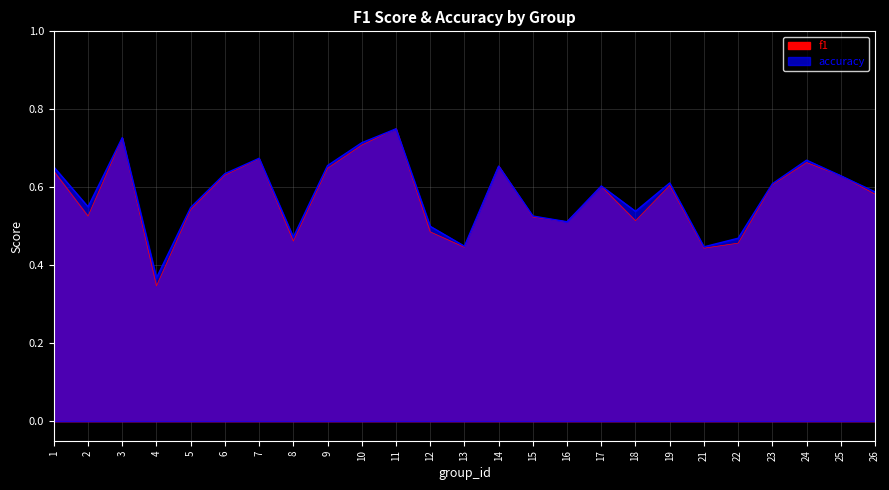

What is the maximum value shown in the chart?

0.8